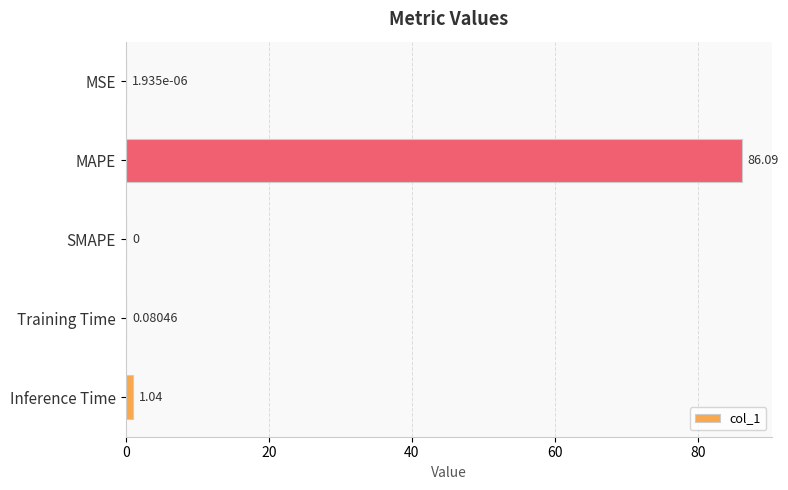

At which label is the value closest to 43?

Inference Time